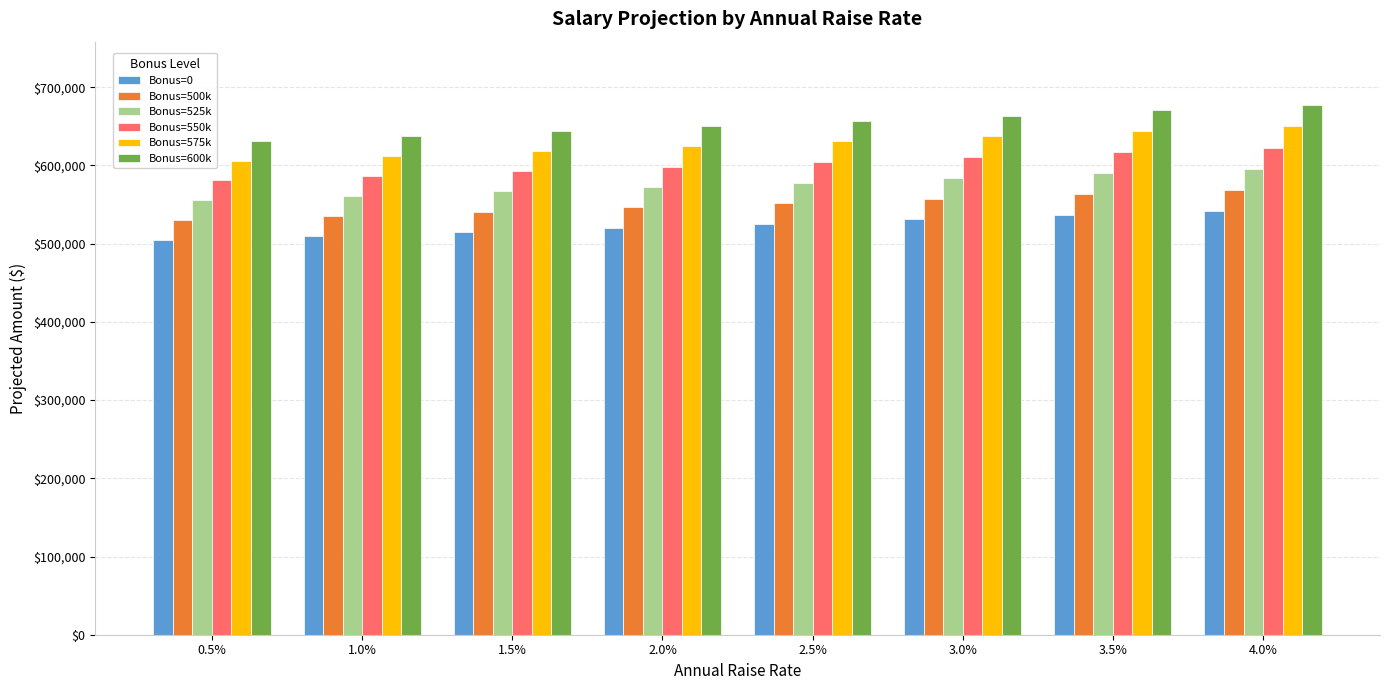

What is the minimum value for Bonus=525k?

555527.6